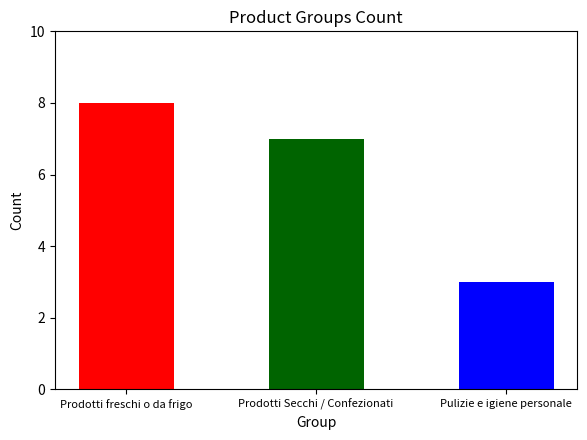

How many bars are there in total?

3